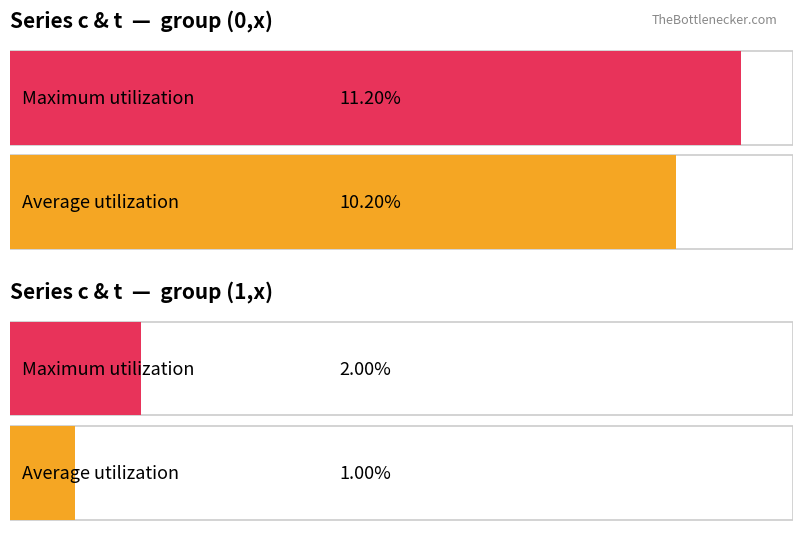

Which series has the largest range (max minus min)?

c